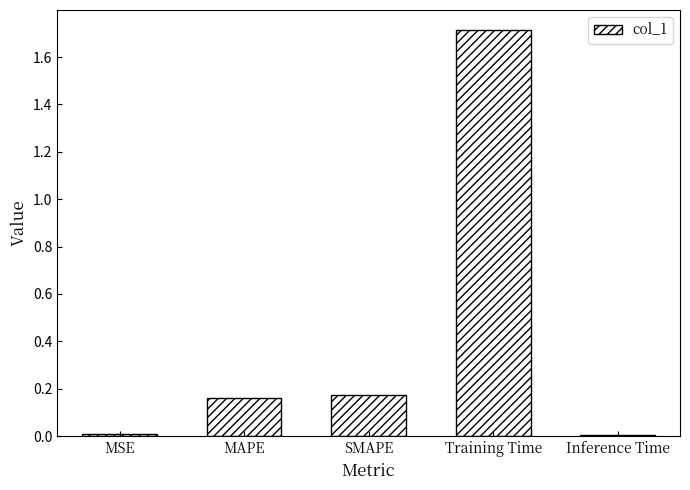

What is the maximum value shown in the chart?

1.7